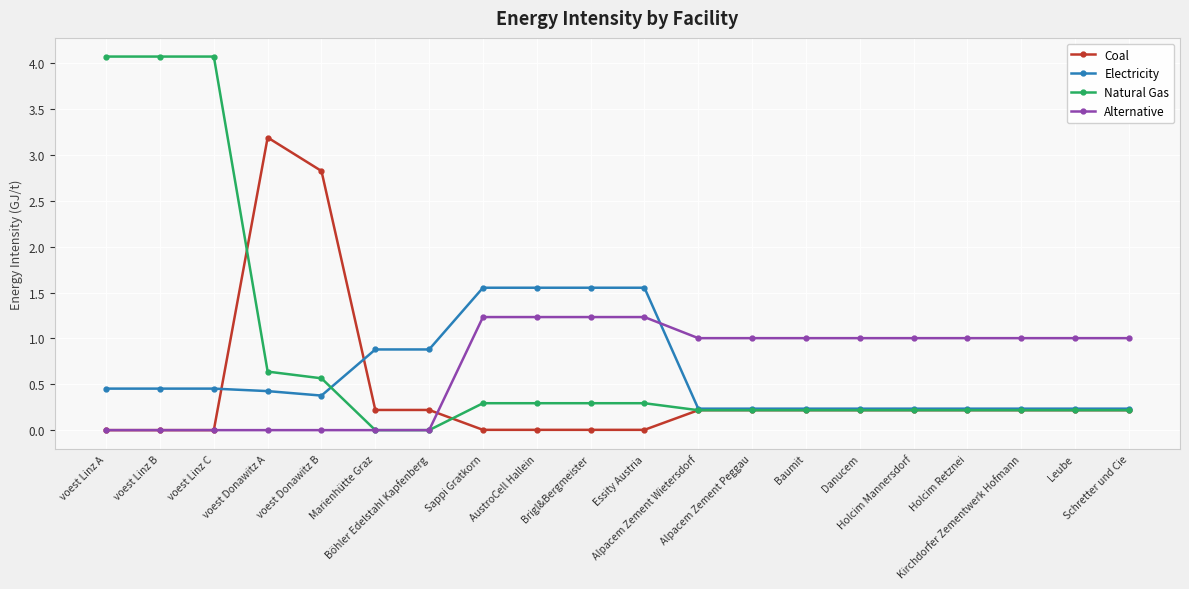

True or false: Coal has a value of 0.2 at Holcim Retznei.

True